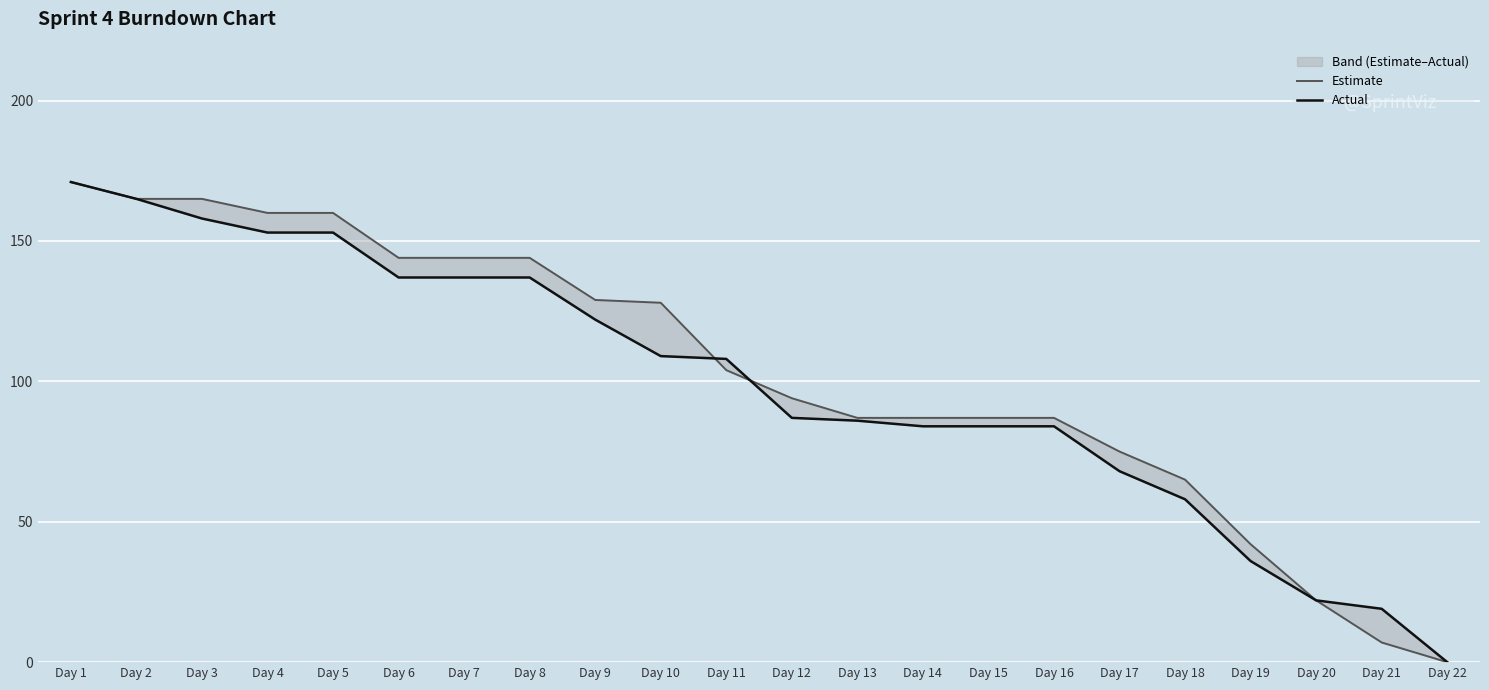

Reading right to left, list all the values displayed in this chart.

Estimate: 0	7	22	42	65	75	87	87	87	87	94	104	128	129	144	144	144	160	160	165	165	171
Actual: 0	19	22	36	58	68	84	84	84	86	87	108	109	122	137	137	137	153	153	158	165	171